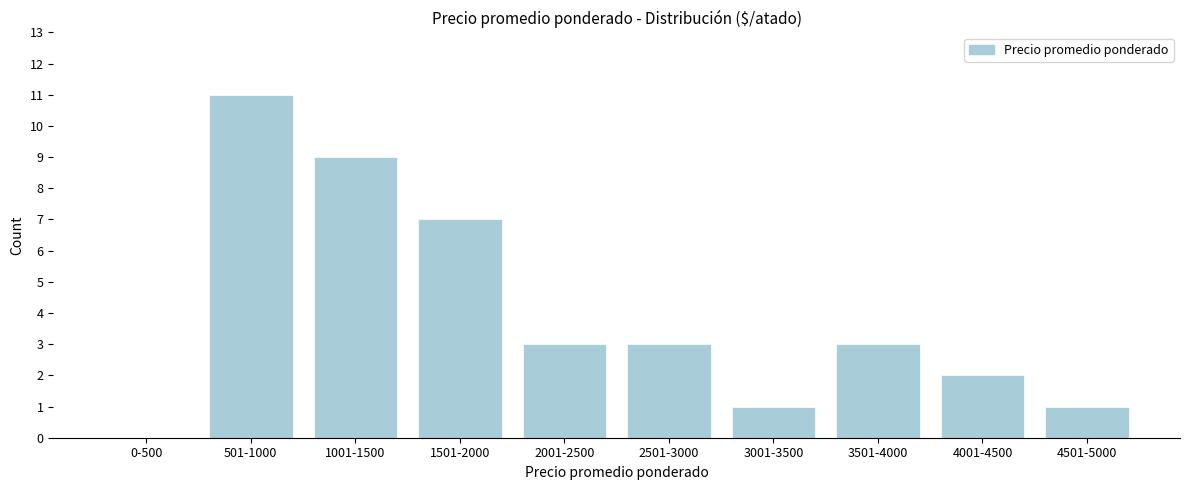

Reading left to right, transcribe all the data shown in this chart.

0-500=0	501-1000=11	1001-1500=9	1501-2000=7	2001-2500=3	2501-3000=3	3001-3500=1	3501-4000=3	4001-4500=2	4501-5000=1